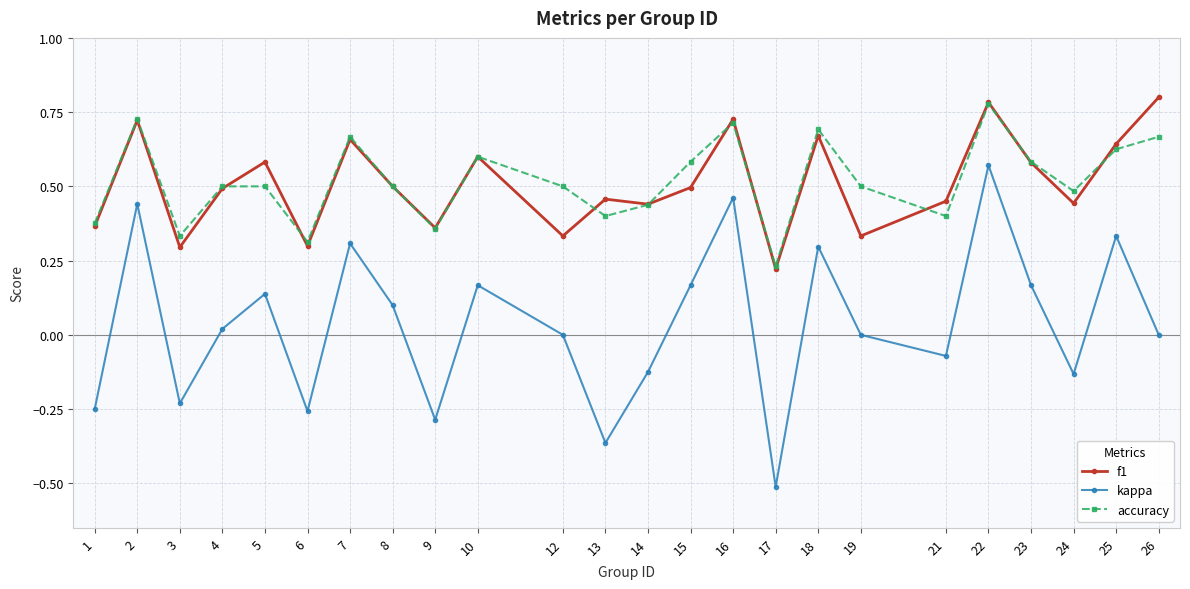

True or false: kappa and f1 cross at least once.

False